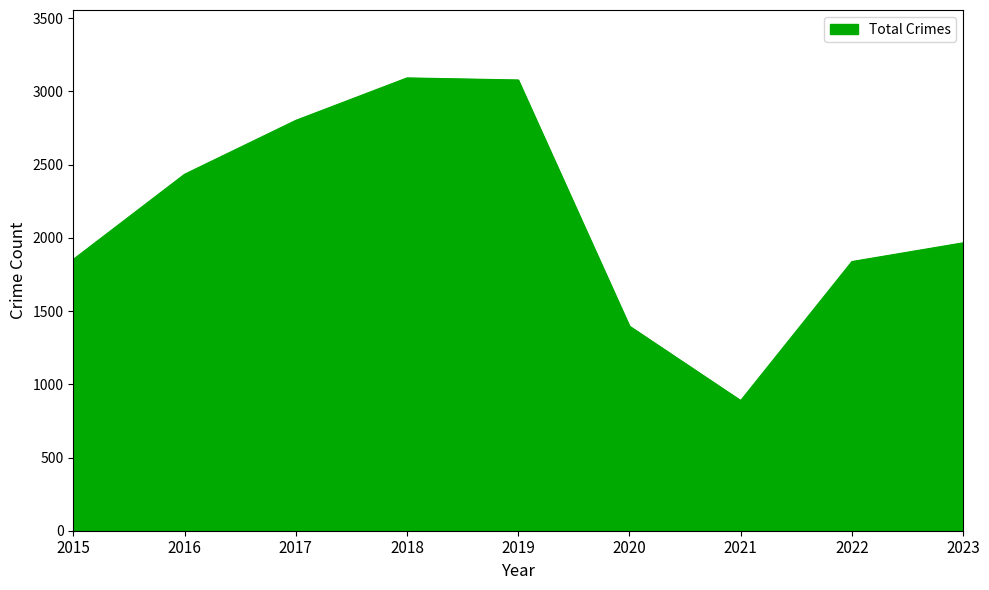

What is the greatest value displayed?

3092